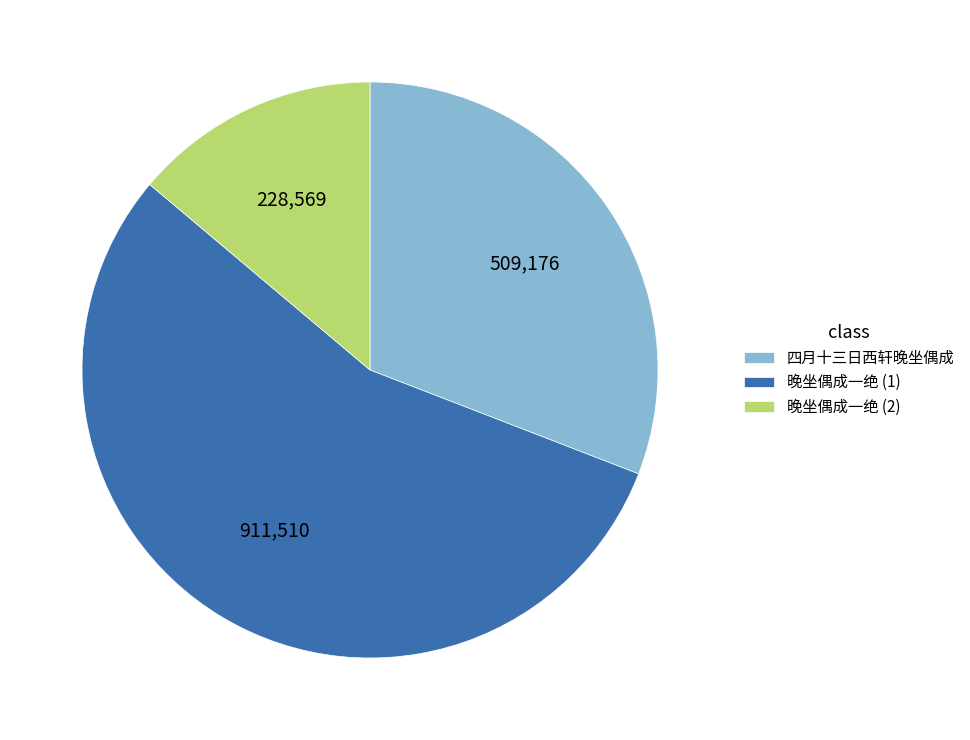

True or false: 晚坐偶成一绝 (2) accounts for 23% of the total.

False